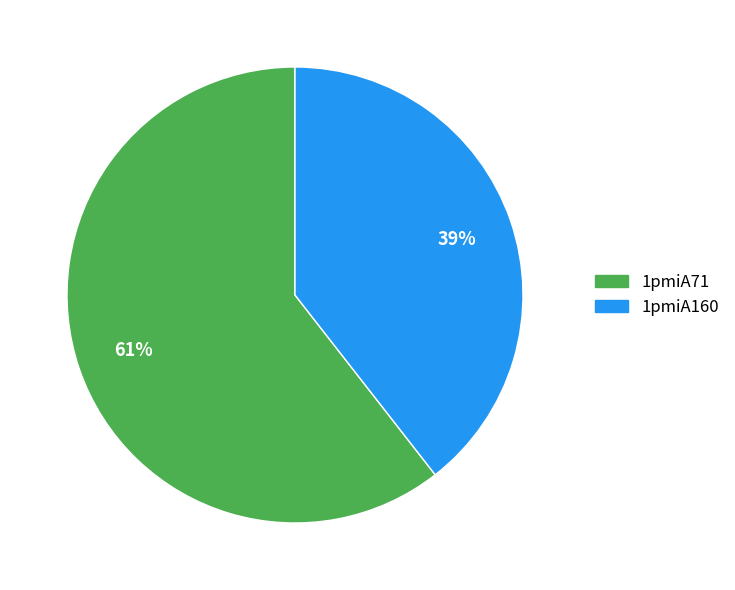

How many segments does this pie chart have?

2